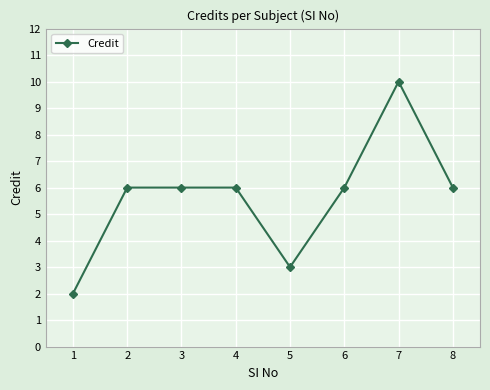

At which category does the chart reach its minimum across all series?

1